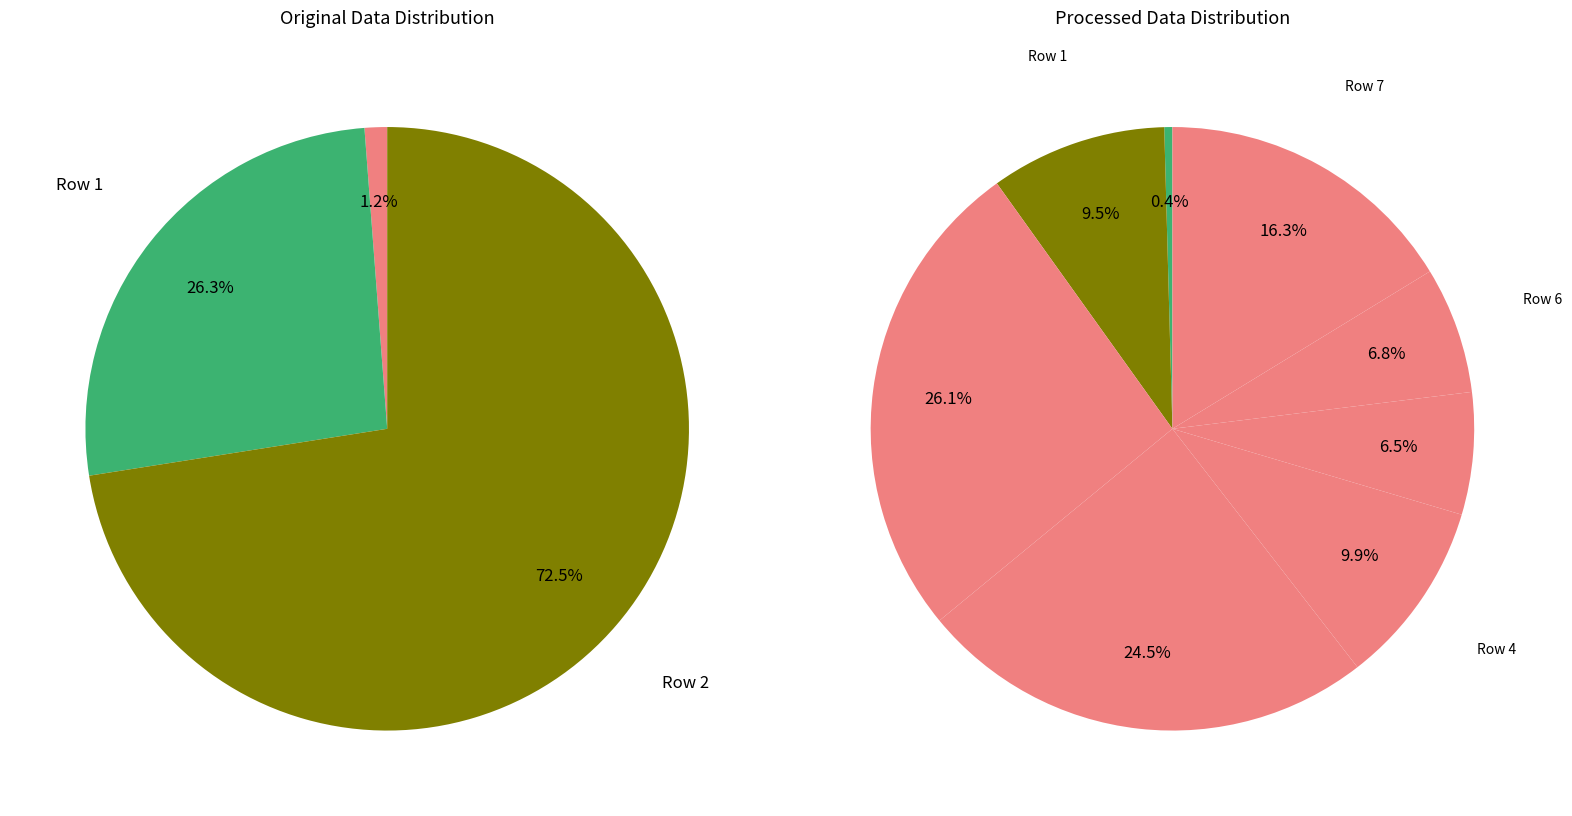

To the nearest percent, what is the combined percentage of Row 7 and Row 0?

17%